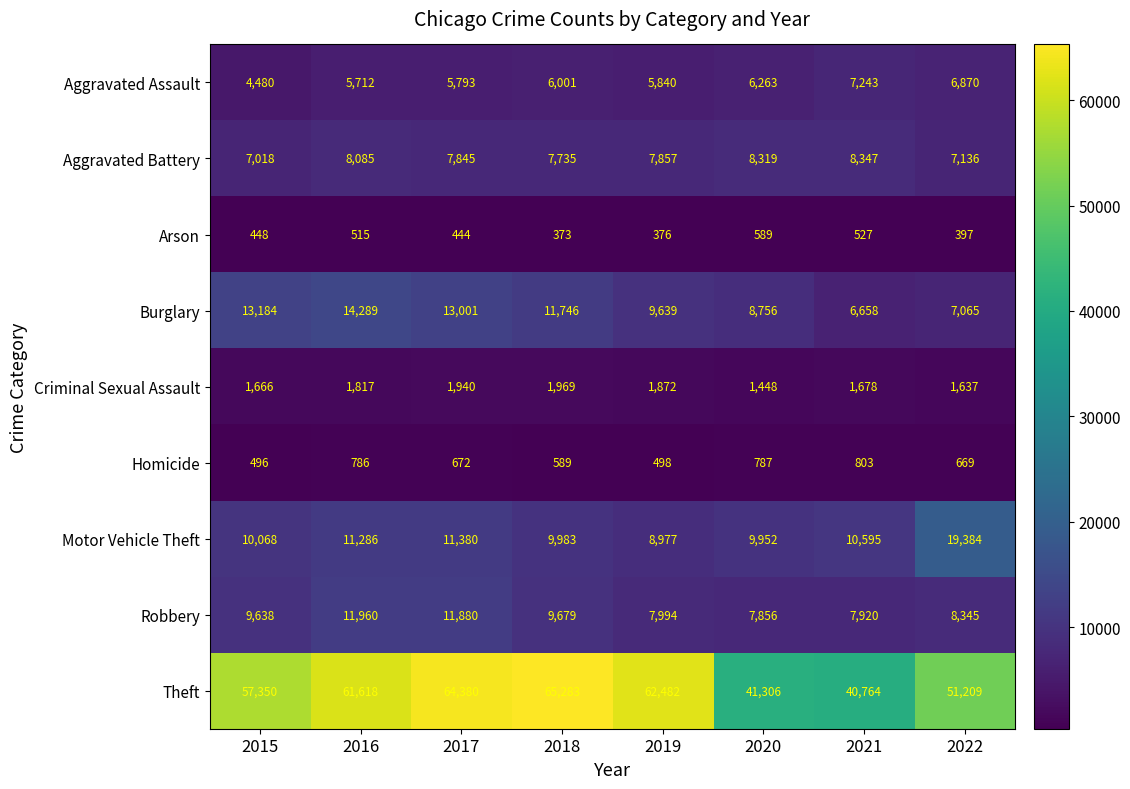

Which category has the lowest value across all series?

2018